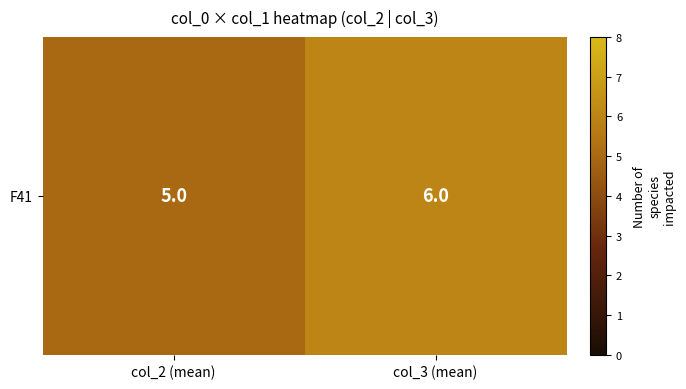

Where is the data nearest to the value 5?

col_2 (mean)